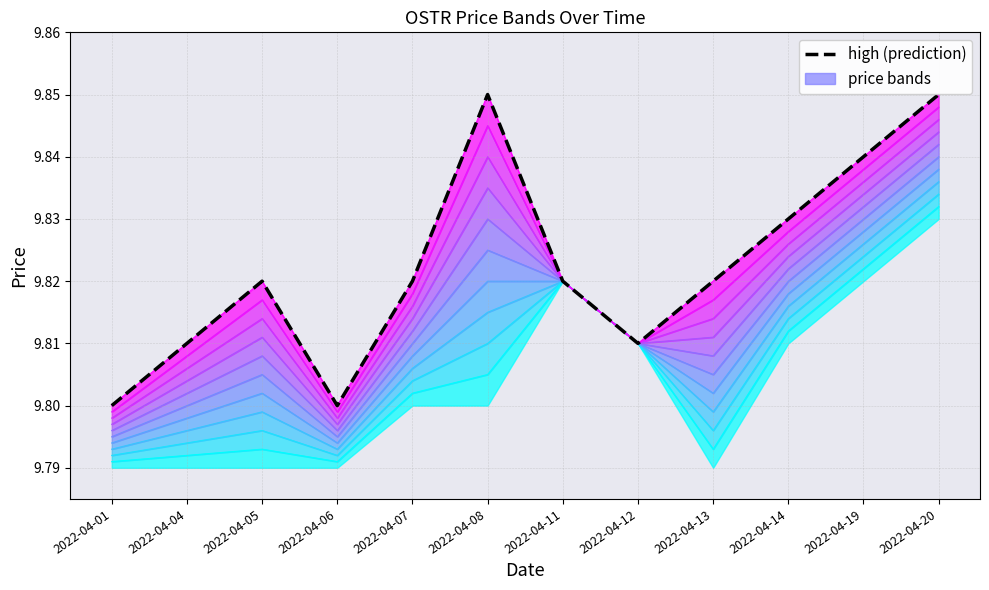

Does the chart have visible grid lines?

Yes